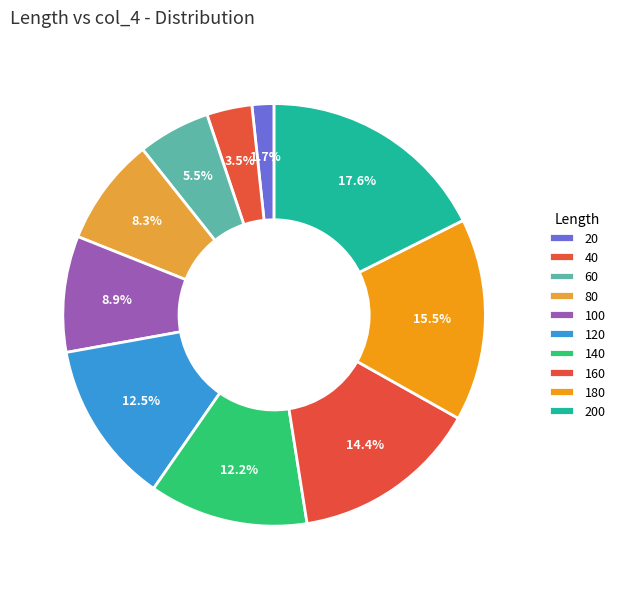

Rank the categories by value from lowest to highest.

20, 40, 60, 80, 100, 140, 120, 160, 180, 200